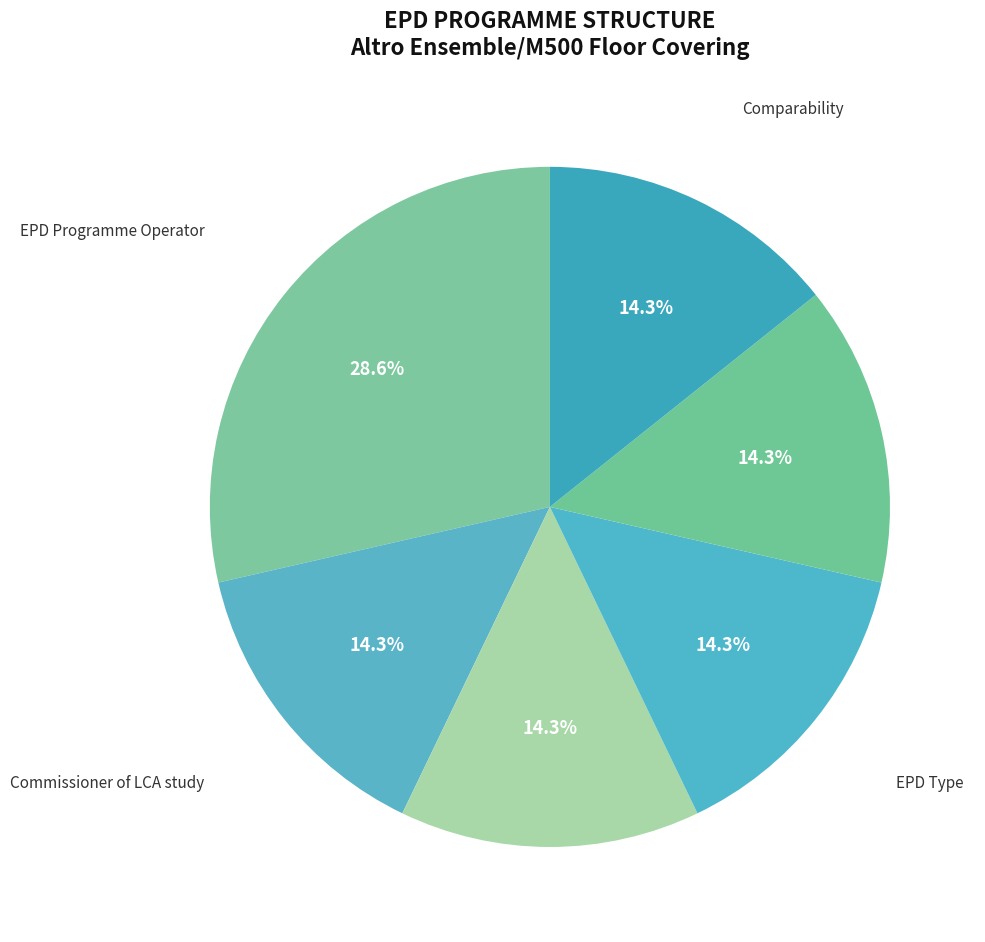

Is the sum of EPD Programme Operator and Demonstration of Verification greater than half?

No